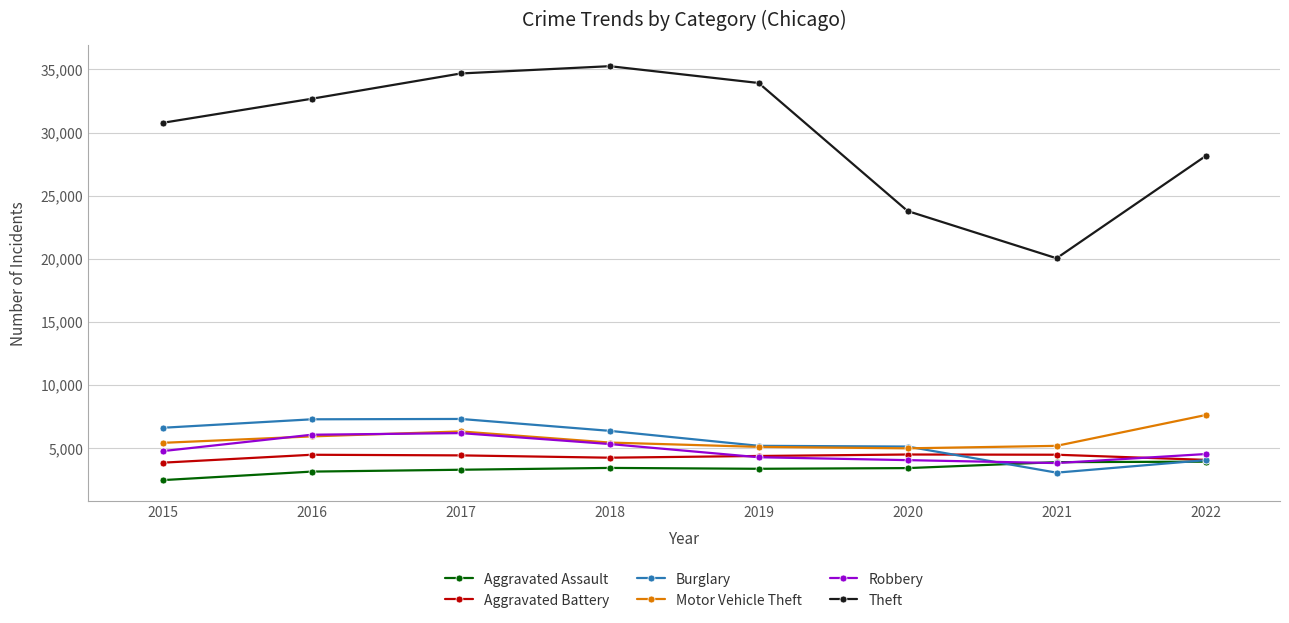

True or false: Motor Vehicle Theft and Theft cross at least once.

False